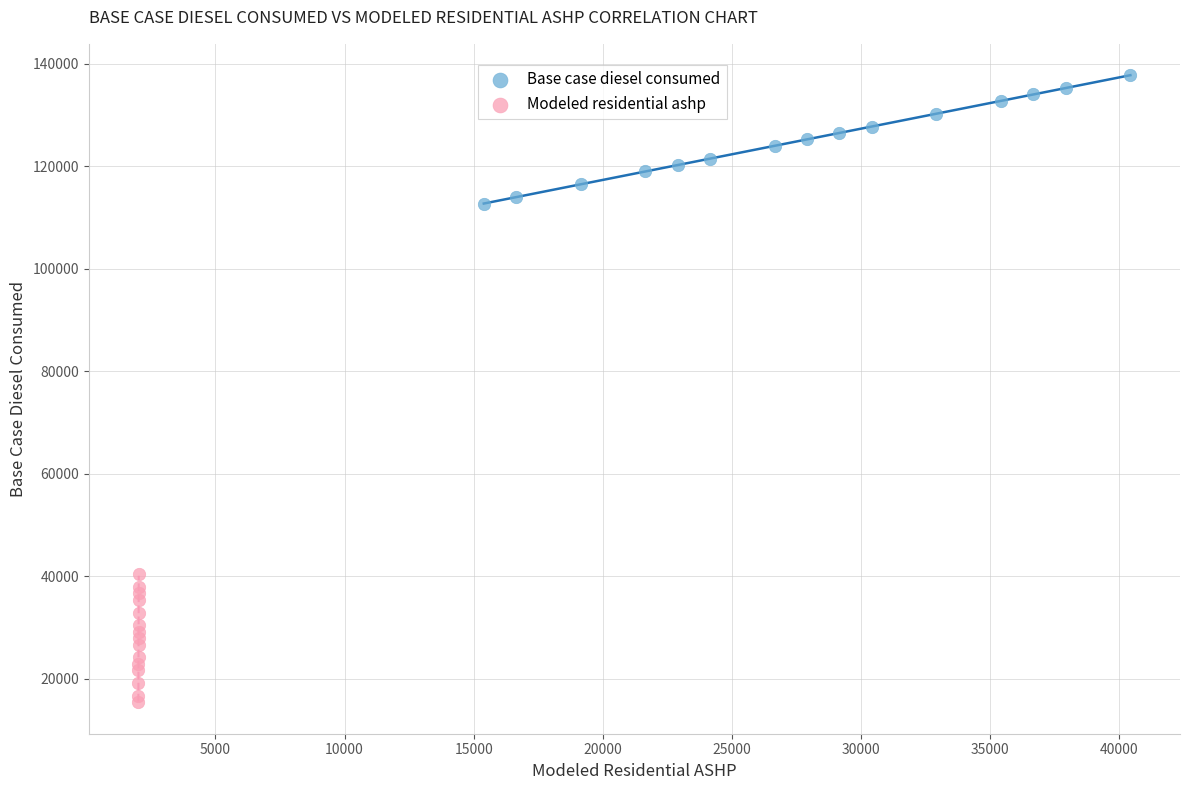

What are all the series names shown in the legend?

Base case diesel consumed, Modeled residential ashp